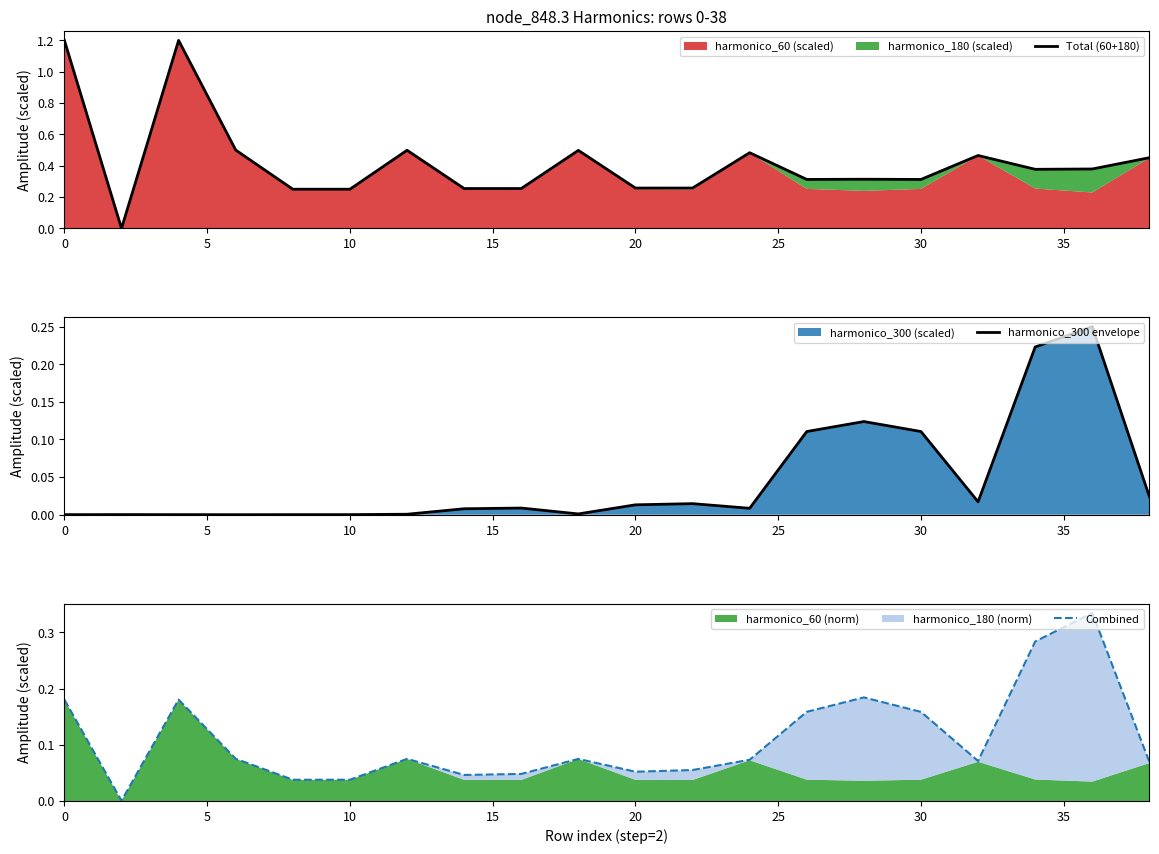

List the series in order of their peak value, highest first.

Total (60+180), Combined, harmonico_300 envelope